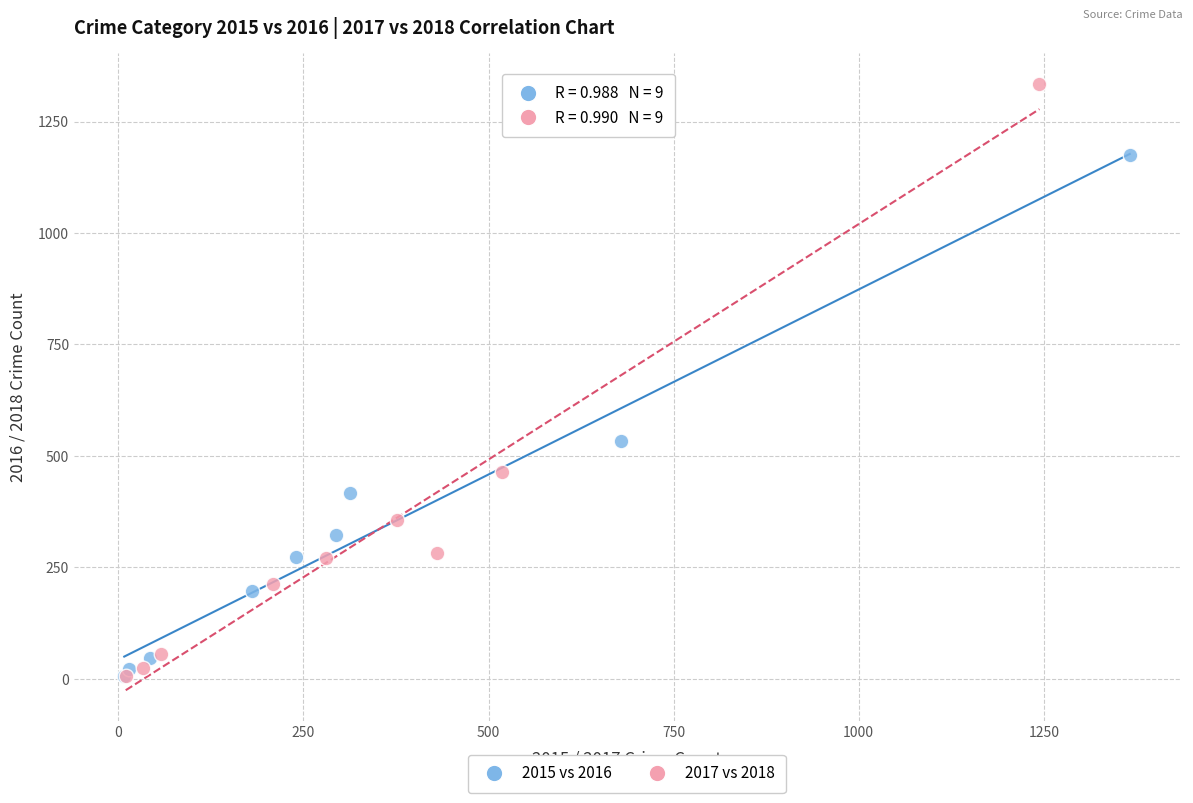

Which series contains the highest Y value?

2017 vs 2018